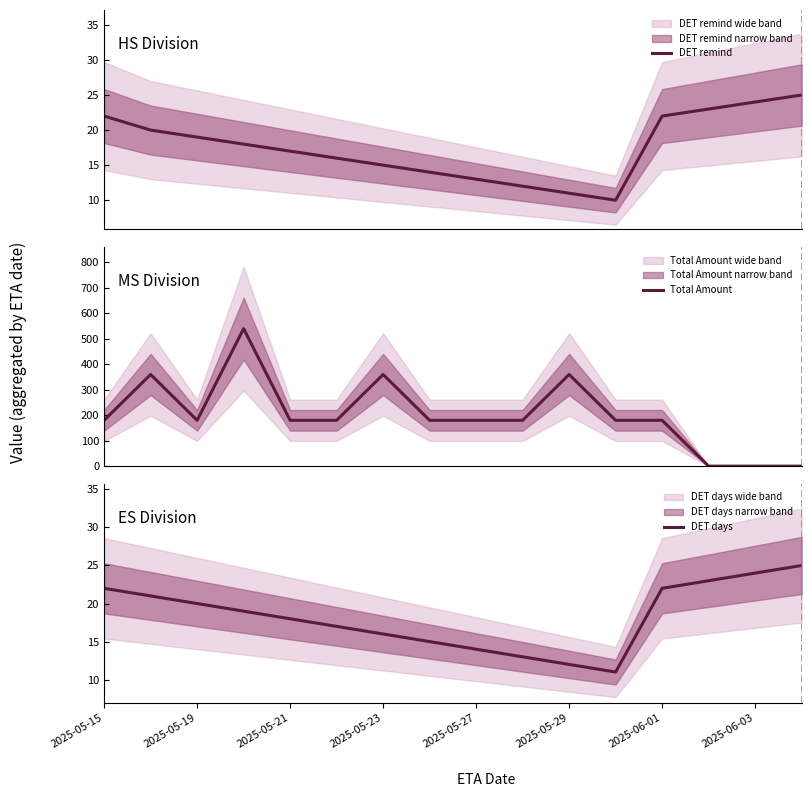

The value of DET days at 2025-05-27 is 24. True or false?

False